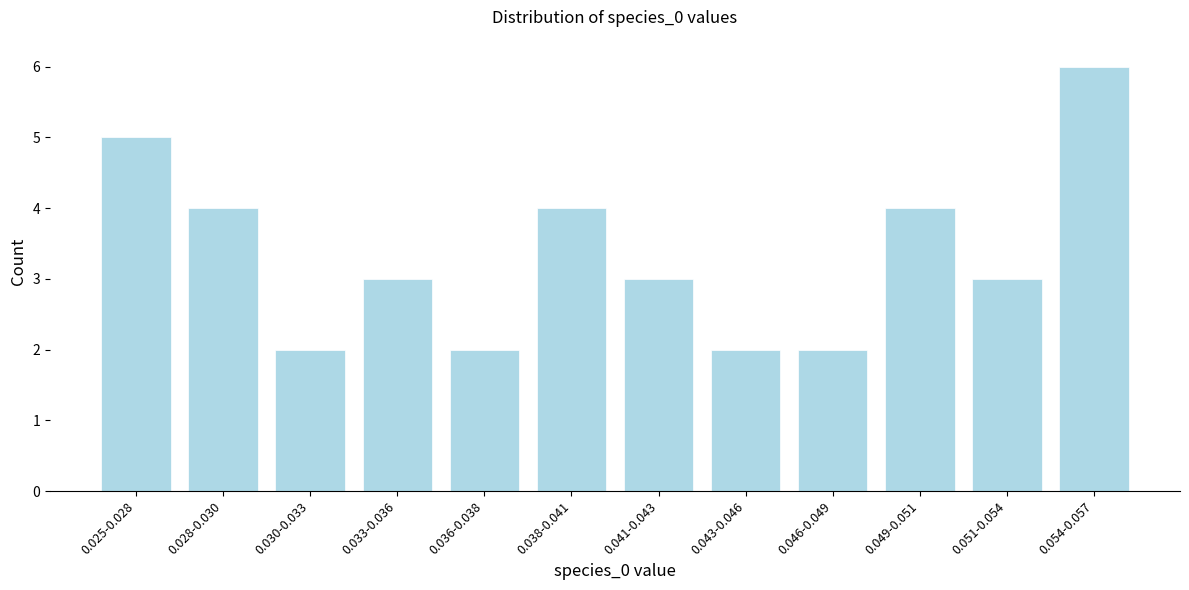

Reading left to right, what are all the values shown in this chart?

0.025-0.028=5	0.028-0.030=4	0.030-0.033=2	0.033-0.036=3	0.036-0.038=2	0.038-0.041=4	0.041-0.043=3	0.043-0.046=2	0.046-0.049=2	0.049-0.051=4	0.051-0.054=3	0.054-0.057=6